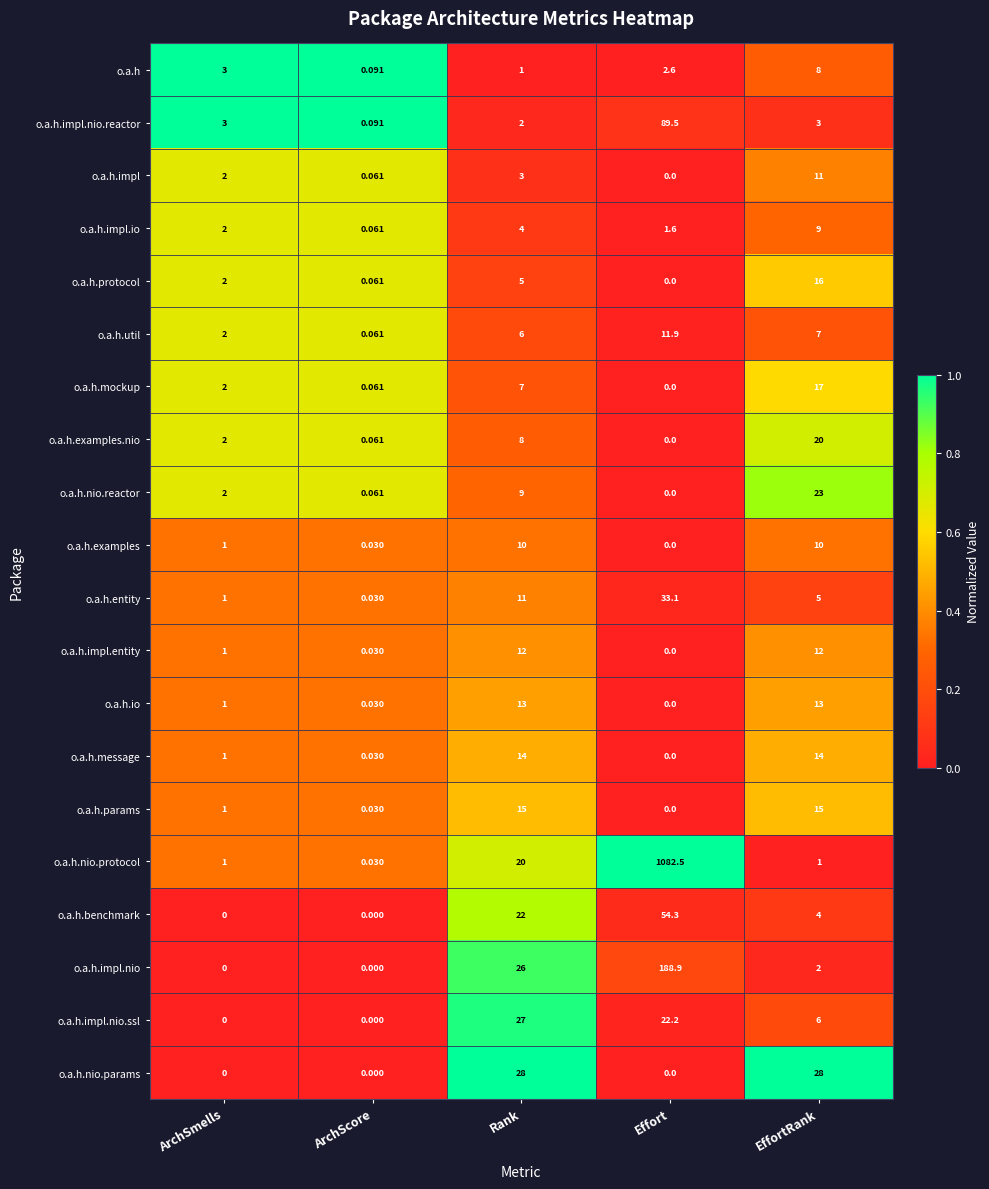

Where does the o.a.h.entity series first go above 5?

Rank